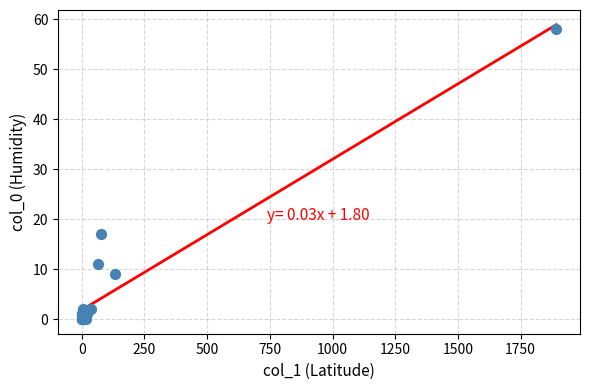

What Y value in the scatter plot is closest to 29?

17